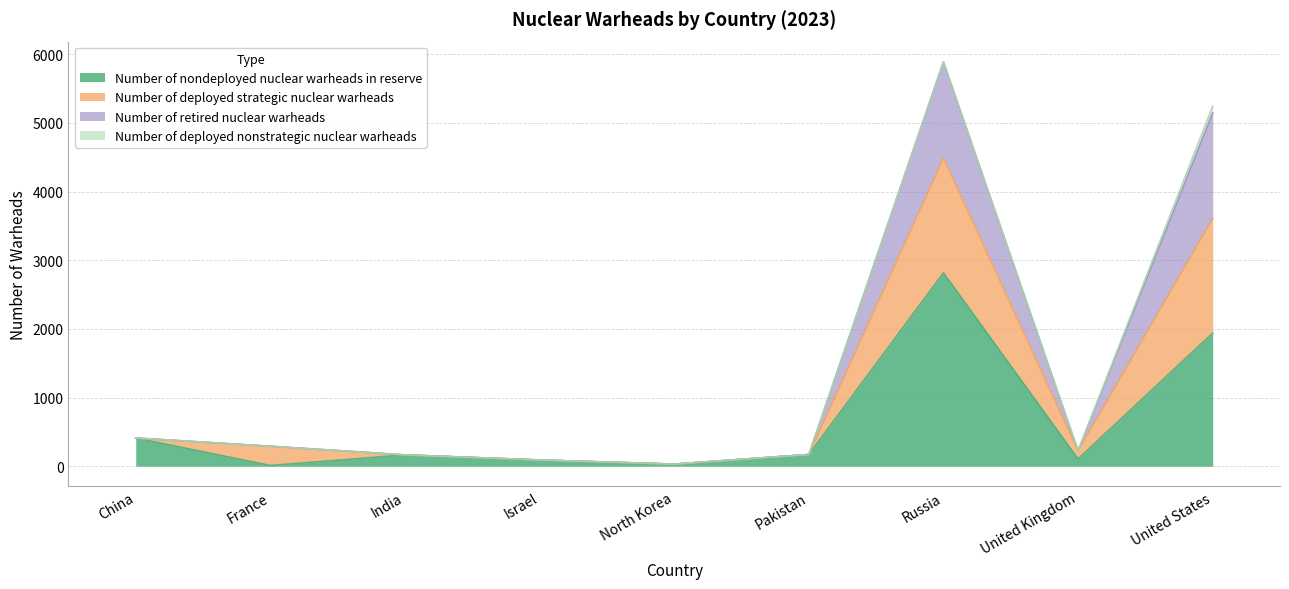

Which series changed the most between China and Israel?

Number of nondeployed nuclear warheads in reserve